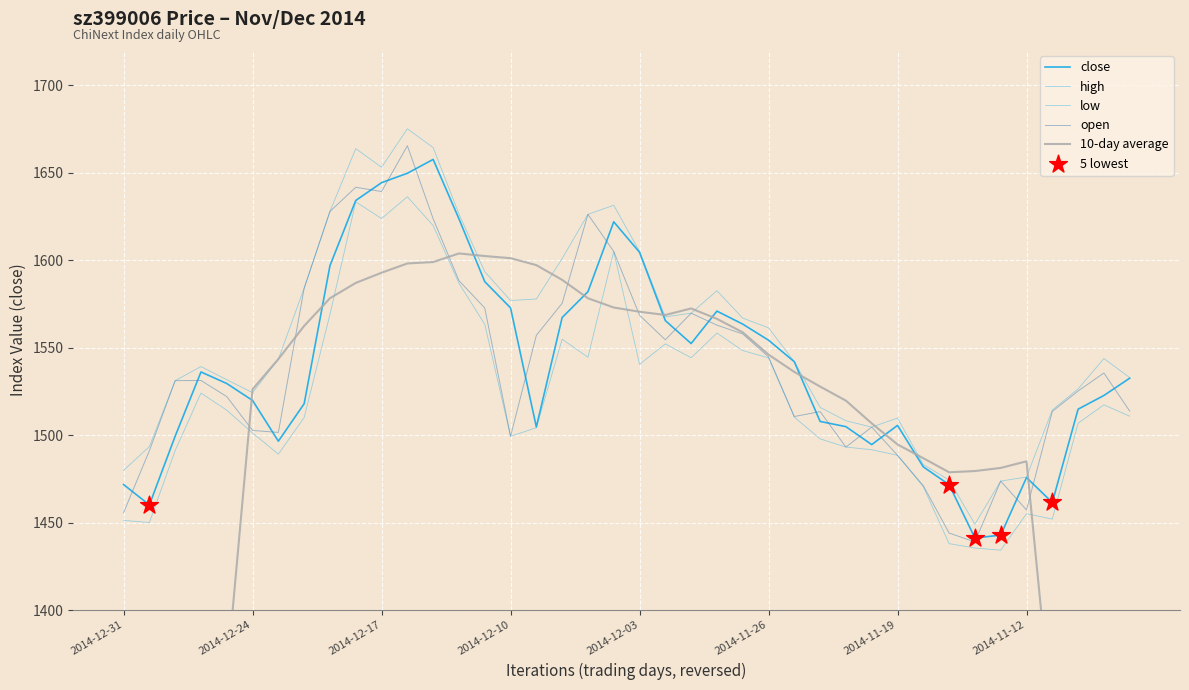

At how many categories does at least one series exceed 1434?

40